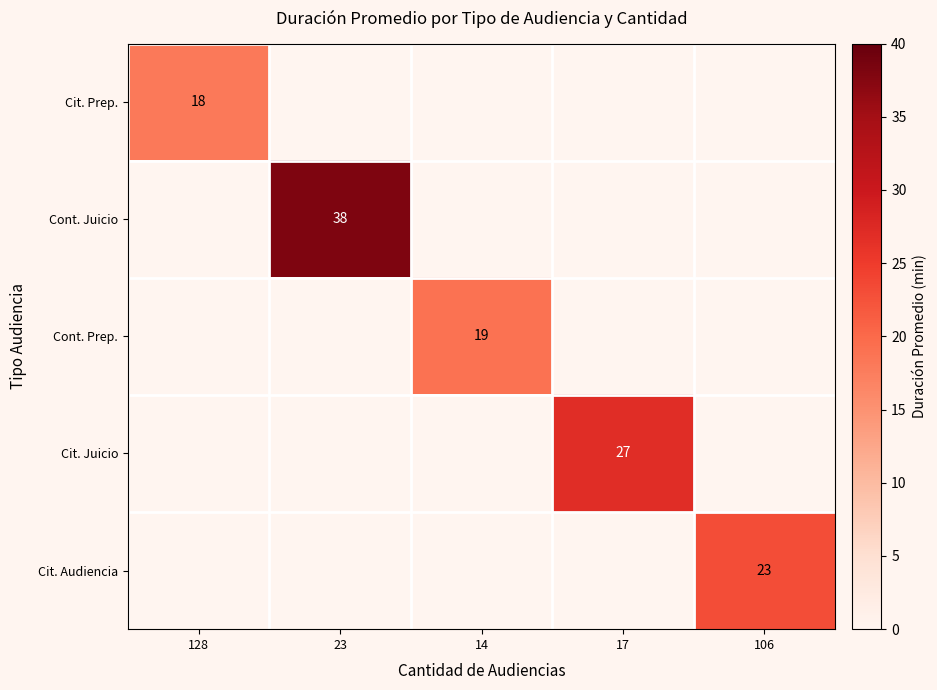

At which category is the sum across all series the highest?

23